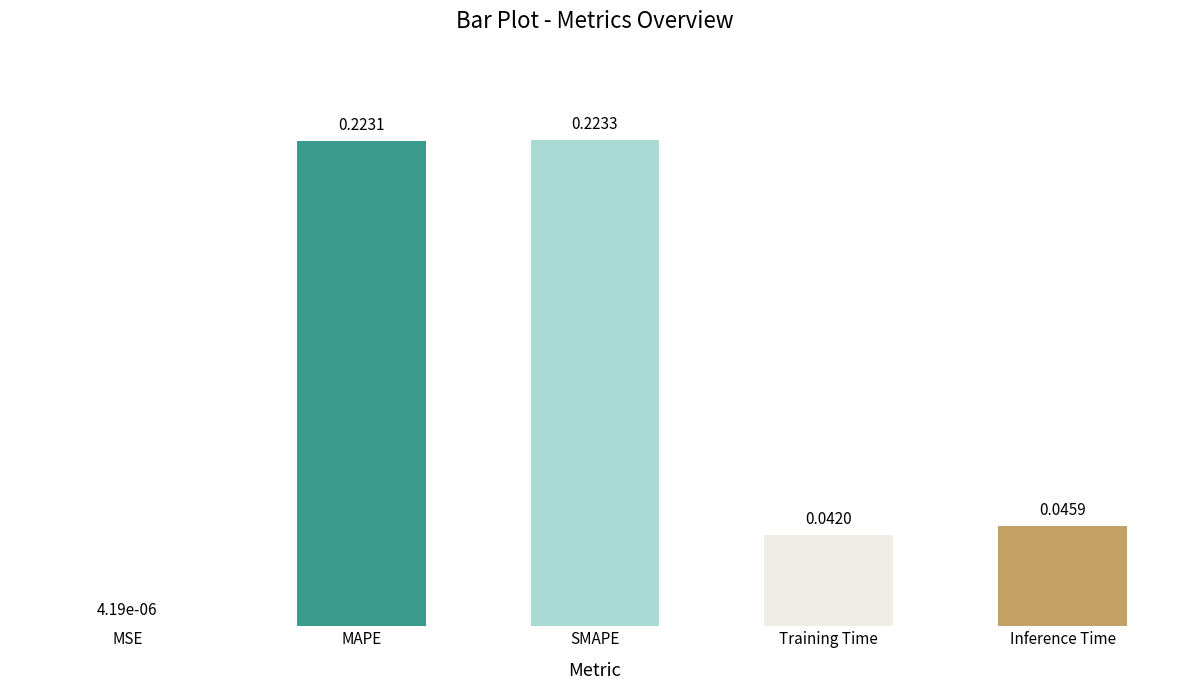

Which label corresponds to the largest value in the chart?

SMAPE